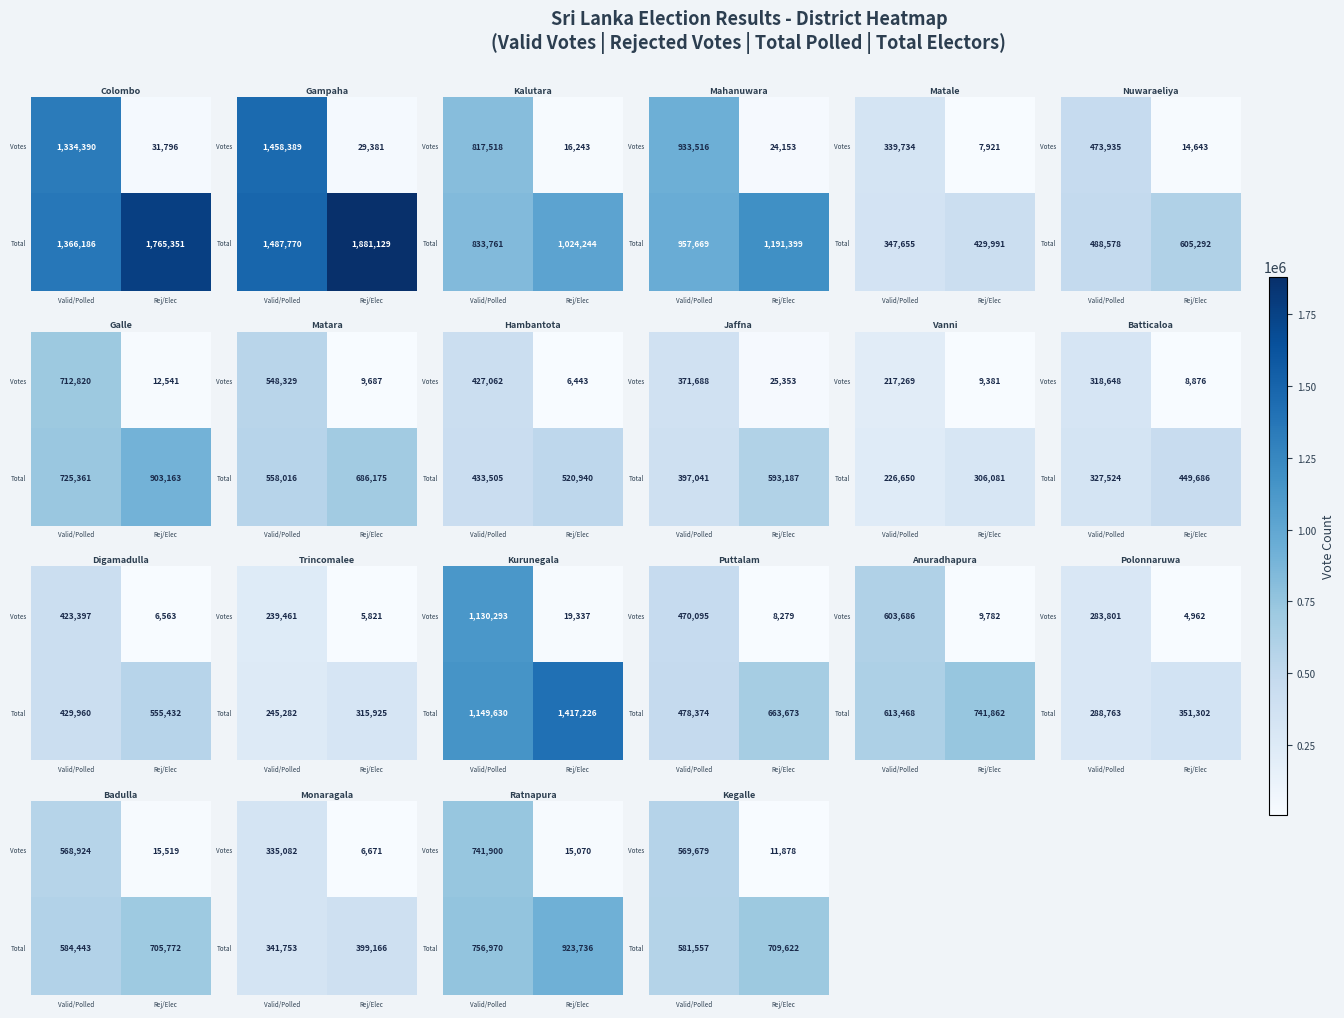

The value of Total at Rej/Elec is 204956. True or false?

False